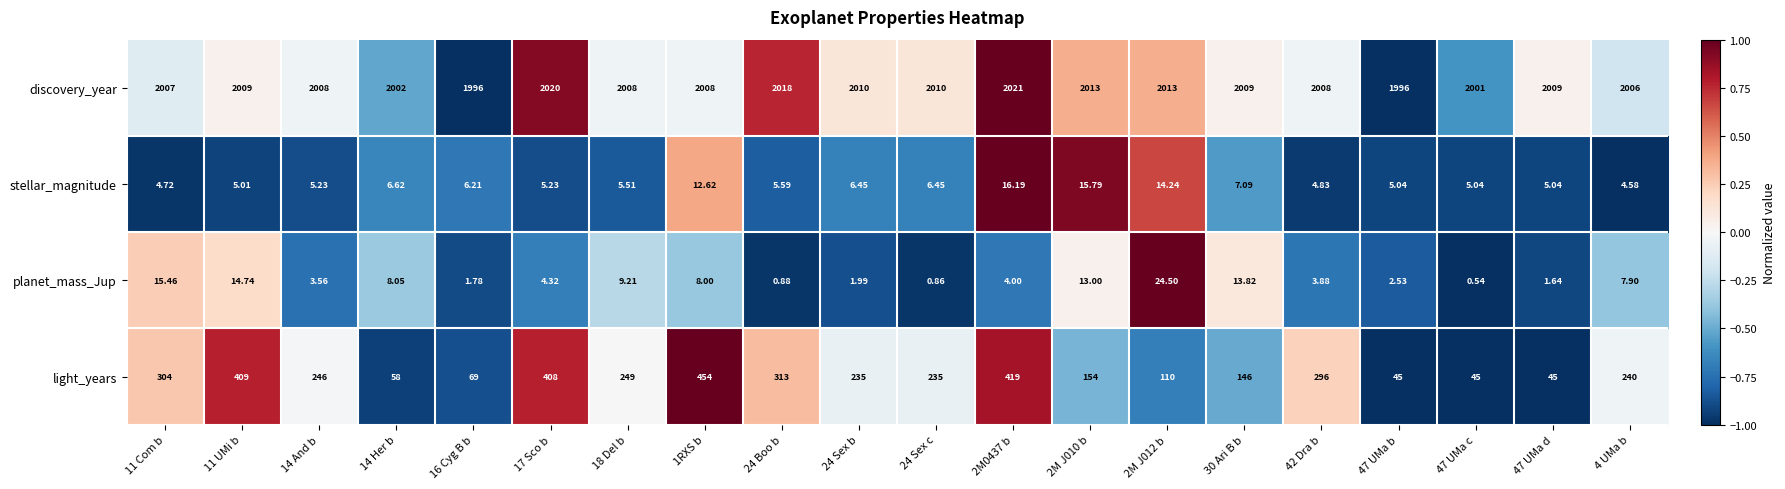

Which series has the largest total across all categories?

discovery_year